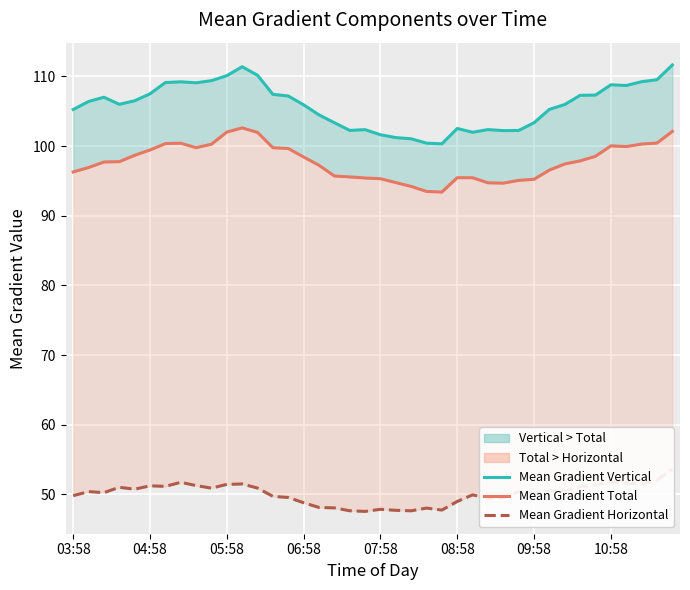

Which series changed the most between 05:58 and 31?

Mean Gradient Vertical